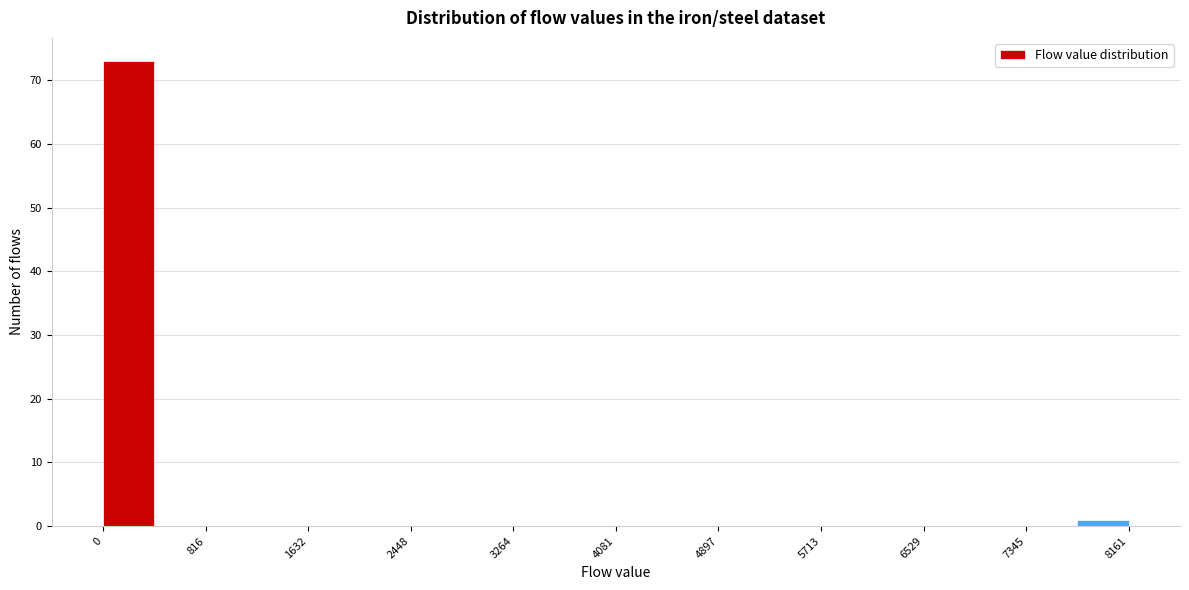

How tall is the bar that spans 7800 to 8200 on the x-axis? Neither the bar edges nor the heights are printed on the chart, so give them approximately, as read against the axes.

1